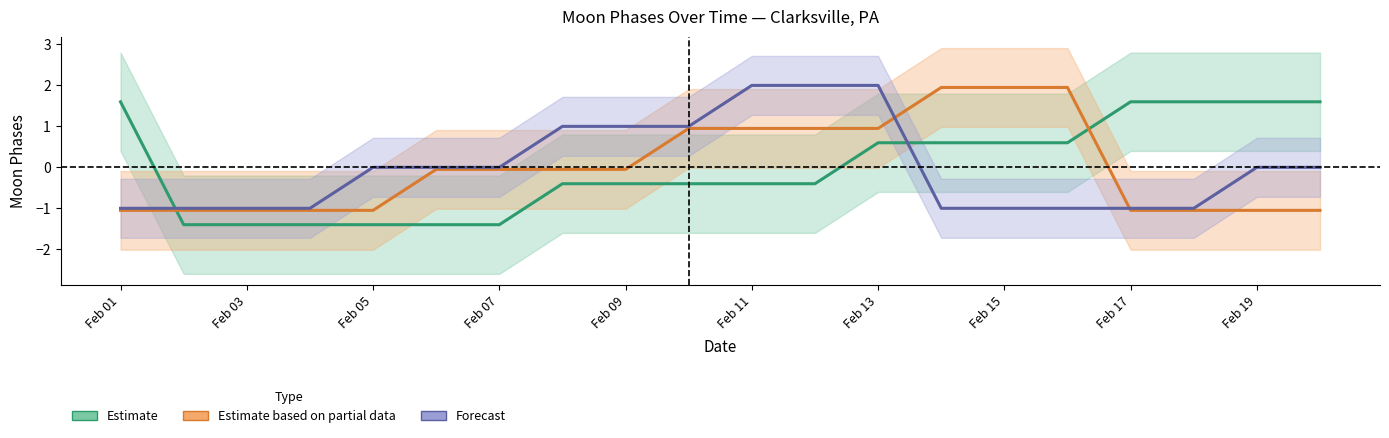

Which category has the lowest value across all series?

Feb 03